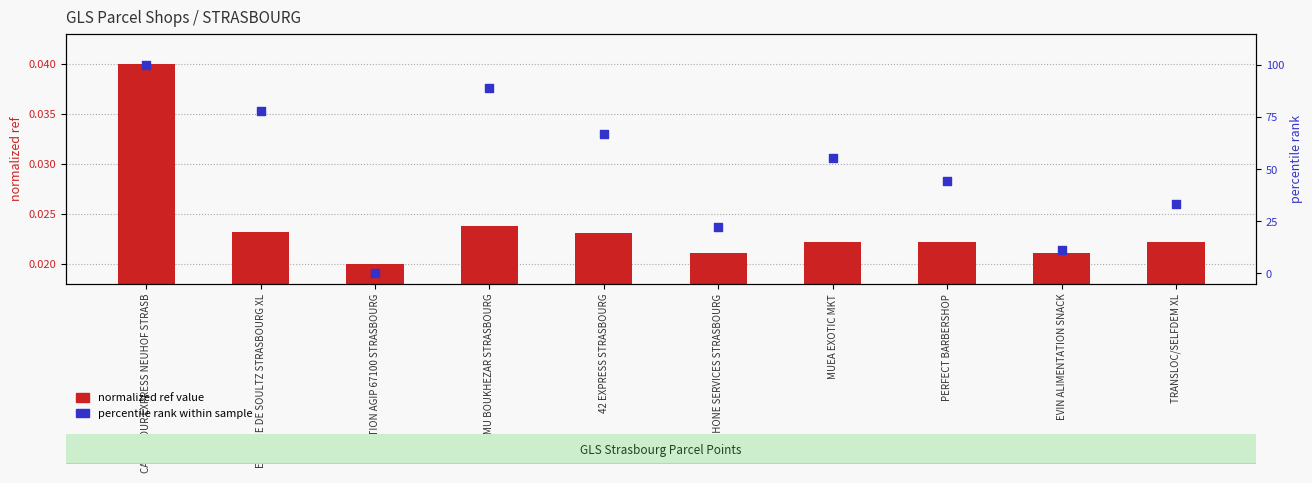

Is the value of percentile rank within sample at STATION AGIP 67100 STRASBOURG greater than the value of normalized ref value at BAR PMU BOUKHEZAR STRASBOURG?

No